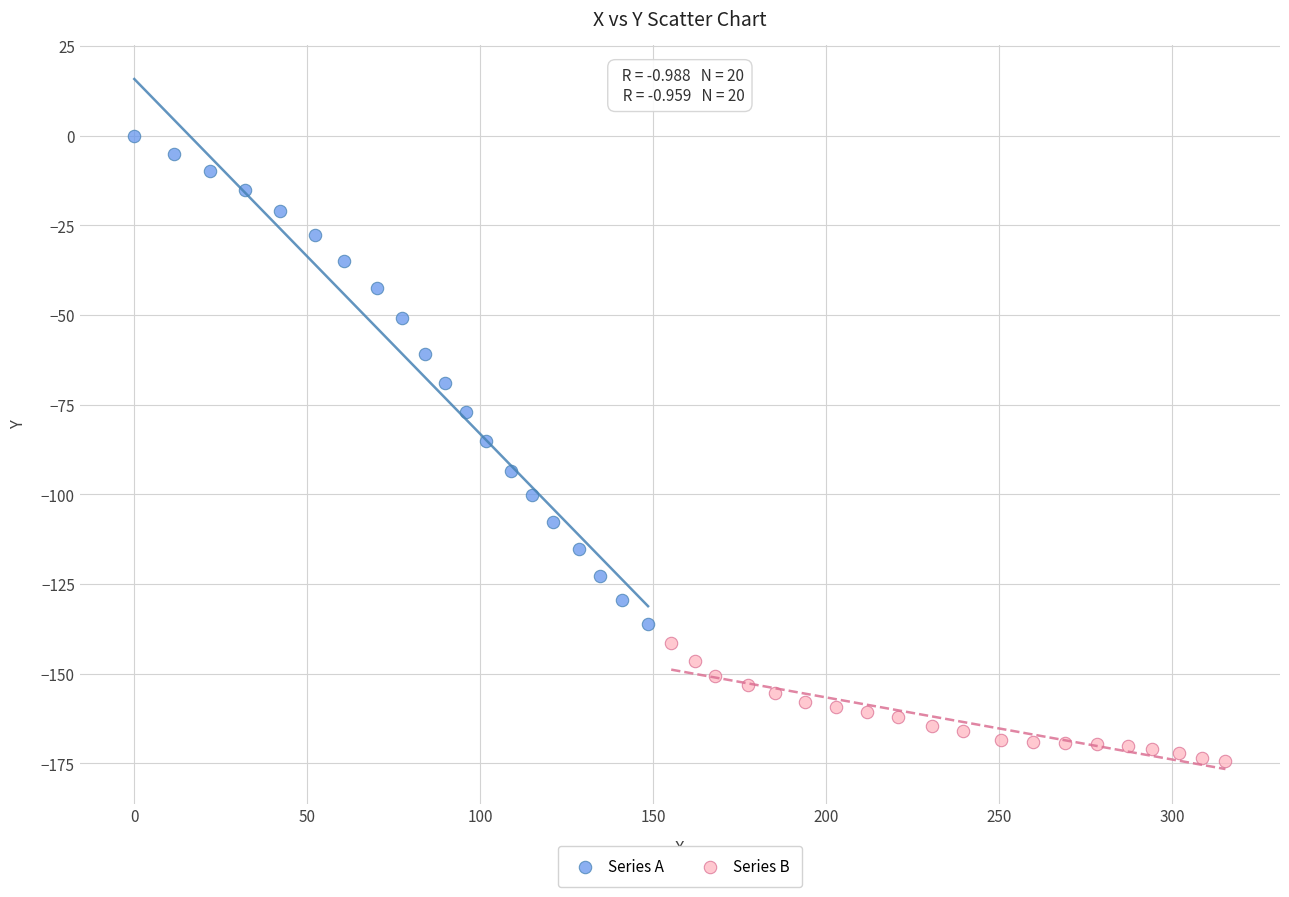

Which series reaches the minimum Y coordinate?

Series B